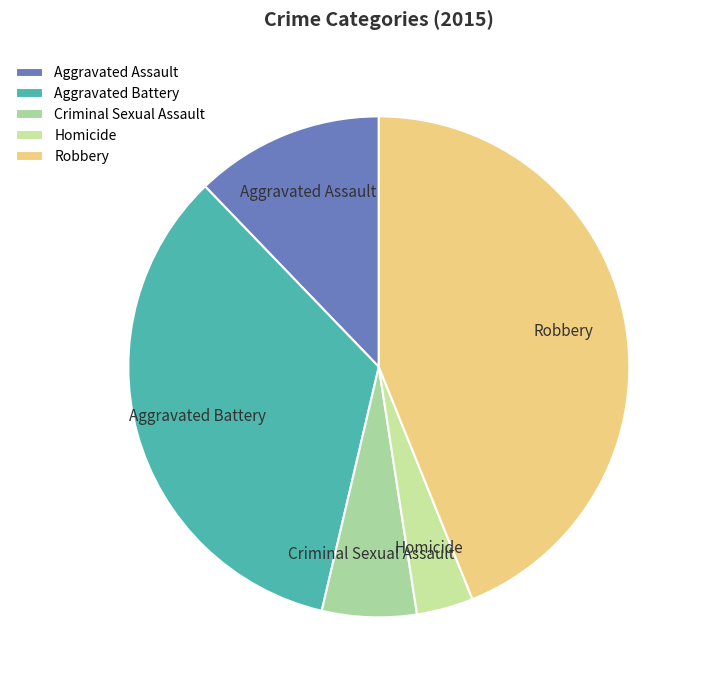

Which category has the biggest portion of the pie?

Robbery